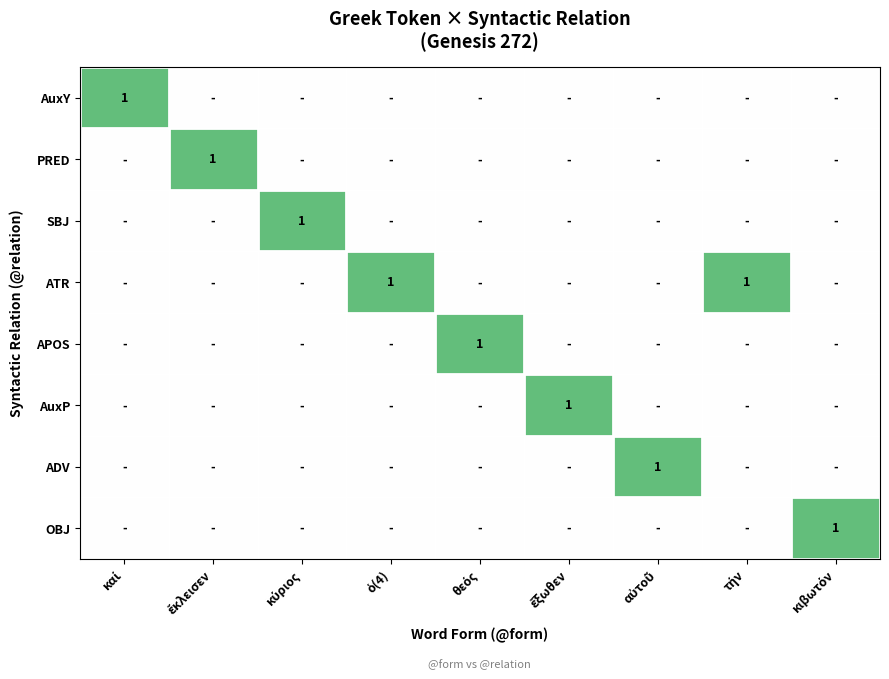

Rank the series at ὁ(4) from lowest to highest value.

AuxY, PRED, SBJ, APOS, AuxP, ADV, OBJ, ATR